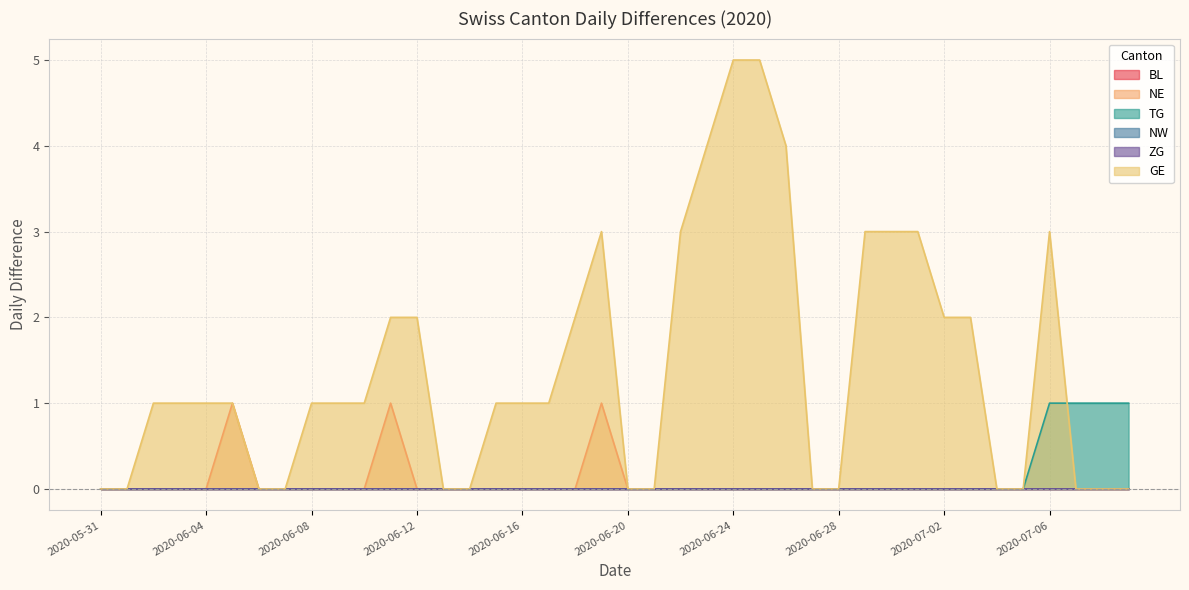

What is the greatest value displayed?

5